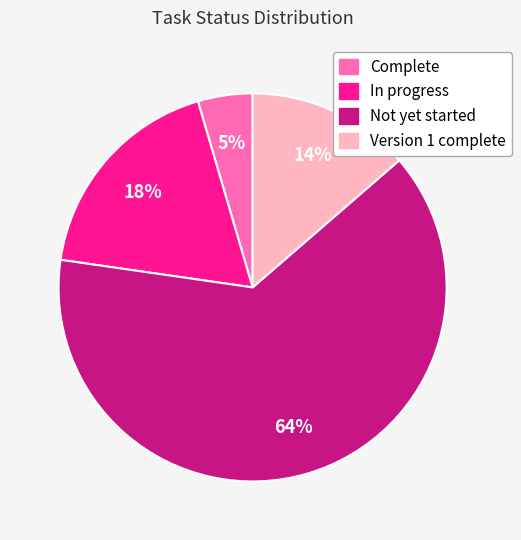

Do Complete and Version 1 complete together represent more than half of the pie?

No